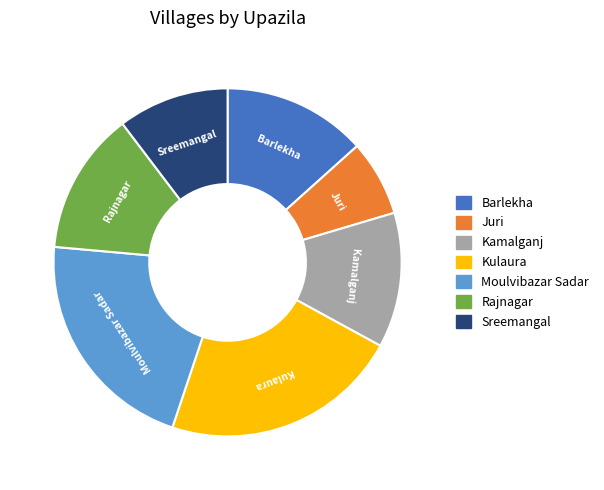

Do Kulaura and Rajnagar together represent more than half of the pie?

No